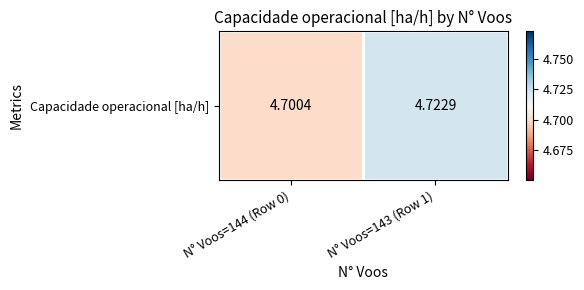

Which category has the highest value across all series?

N° Voos=143 (Row 1)